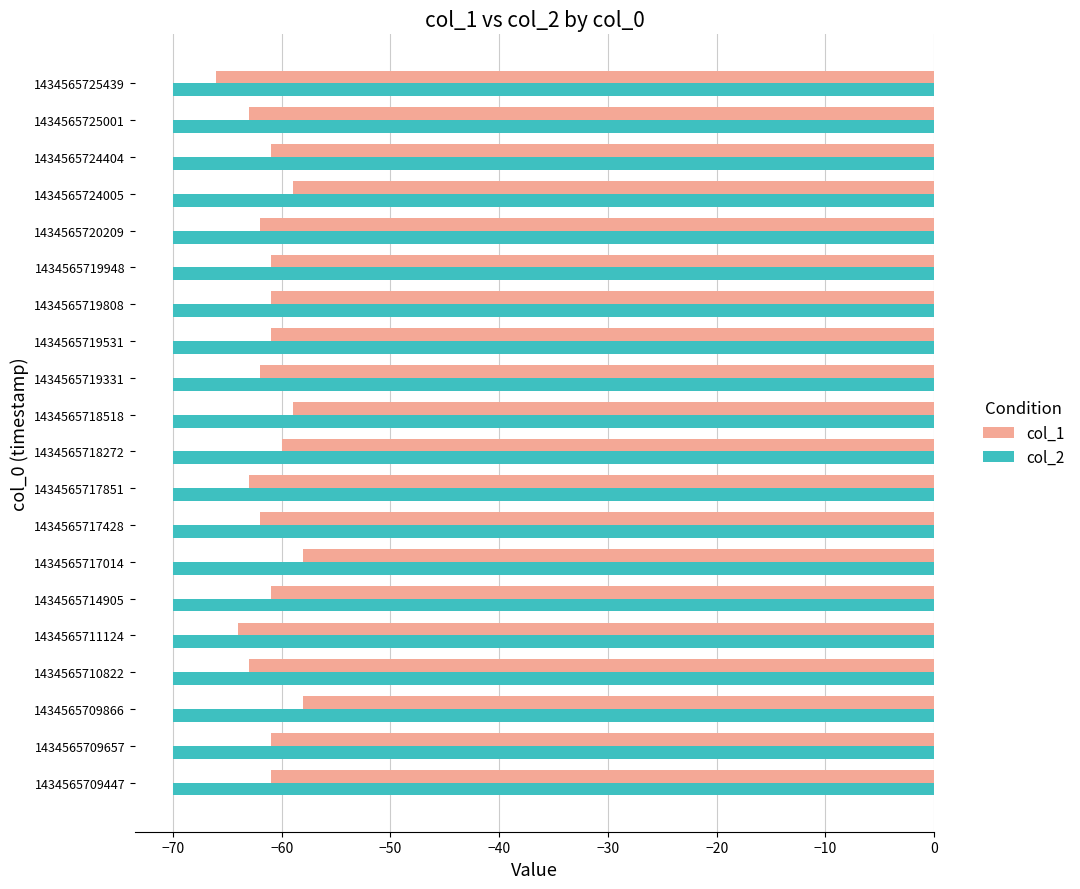

How many series are shown in this chart?

2